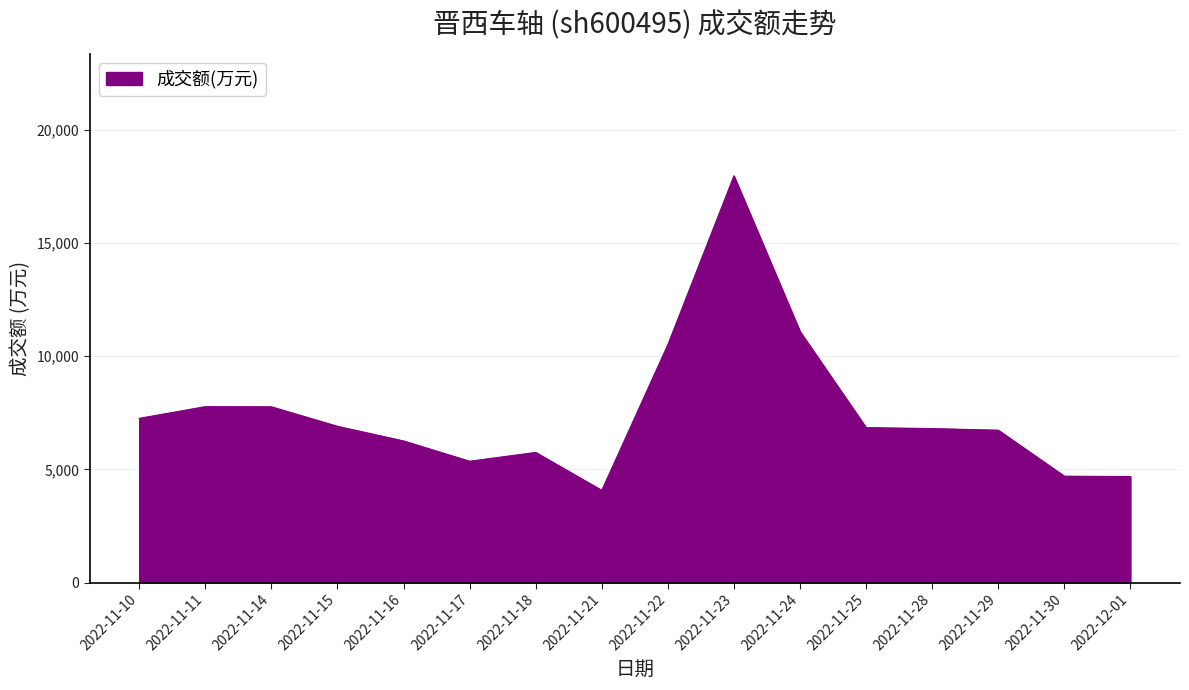

What is the ratio of the value at 2022-11-18 to the value at 2022-11-25?

0.8